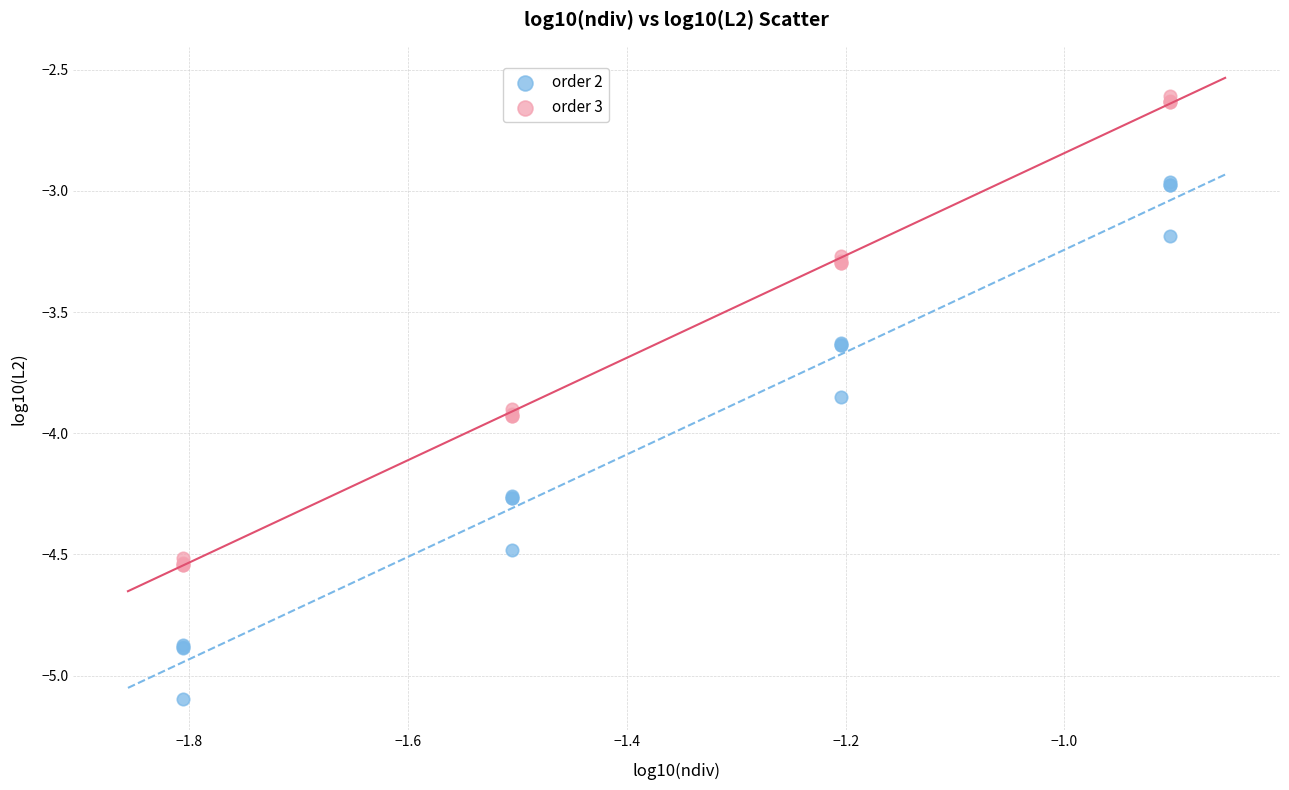

Which series has the widest spread of Y values?

order 2